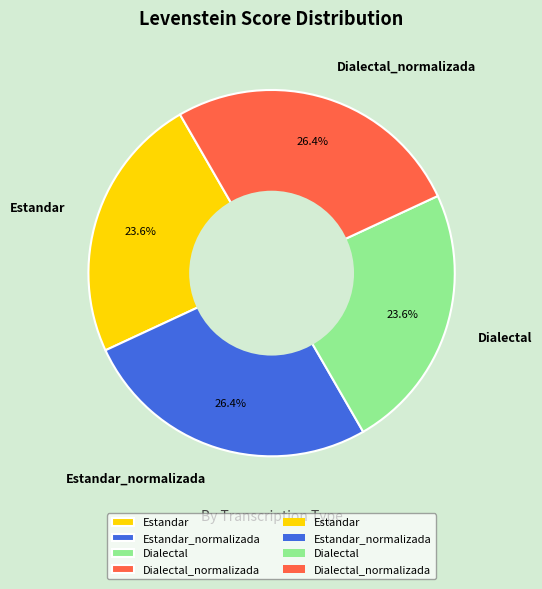

The Dialectal slice represents 24% of the pie. True or false?

True